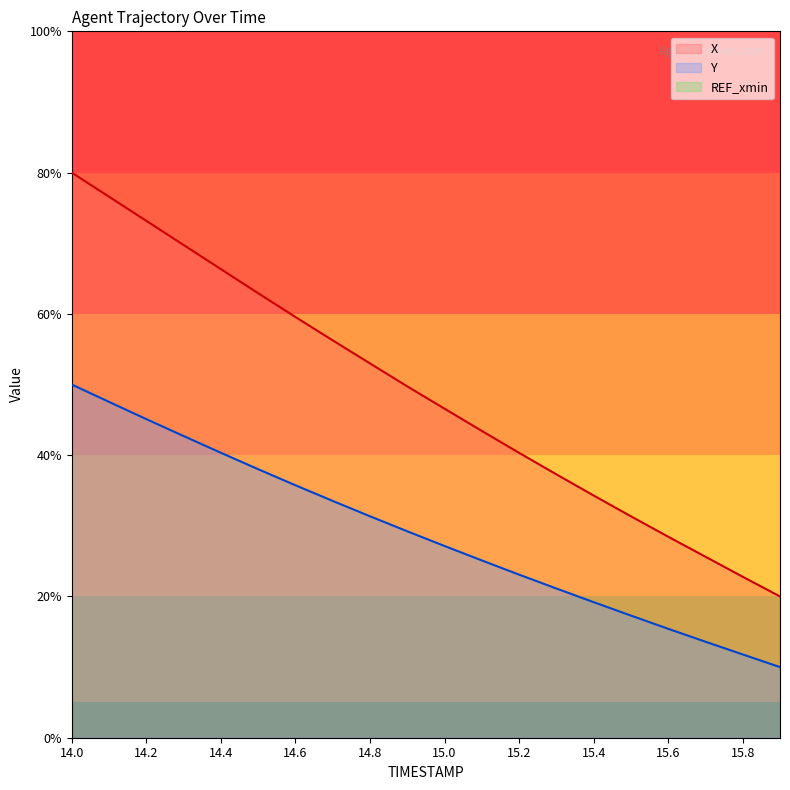

What position from the right is 15.4?

6